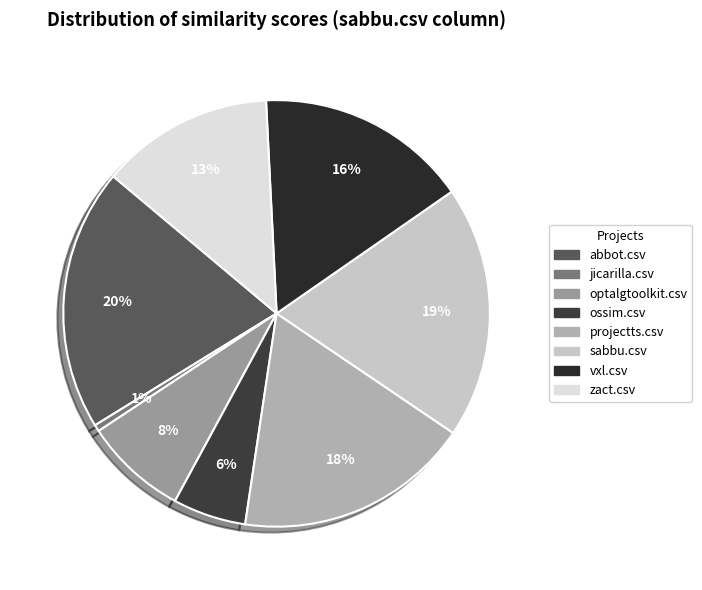

To the nearest percent, what percentage of the pie is abbot.csv?

20%